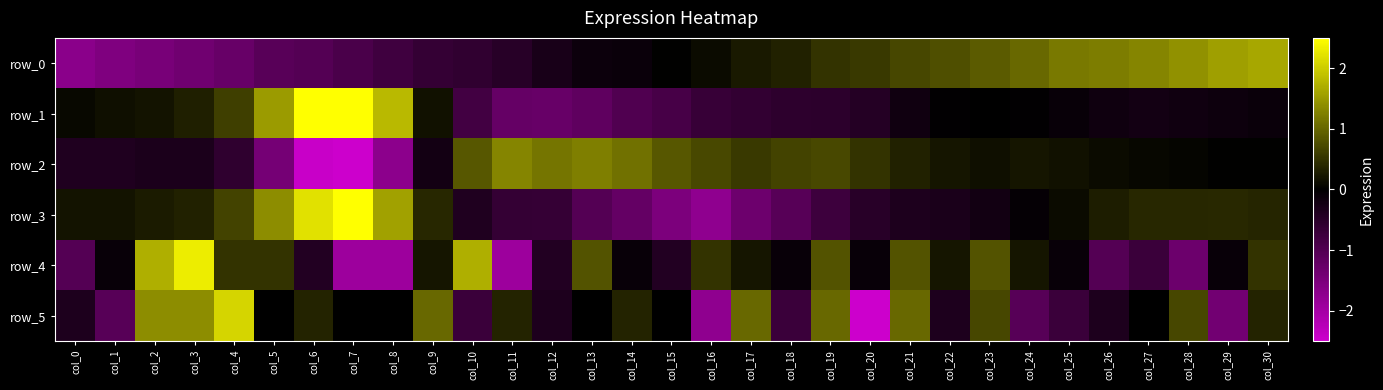

What is the spread (max minus min) of values at col_12?

2.4